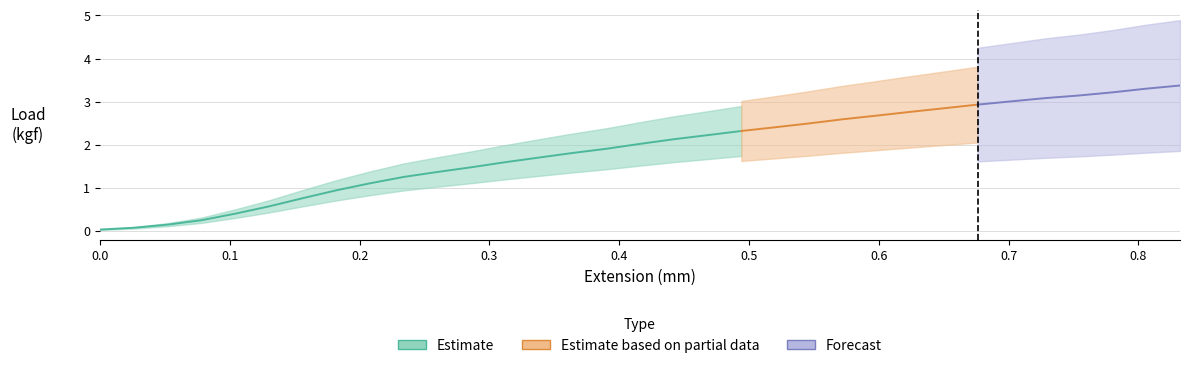

What is the label of the 18th point from the left?

0.442